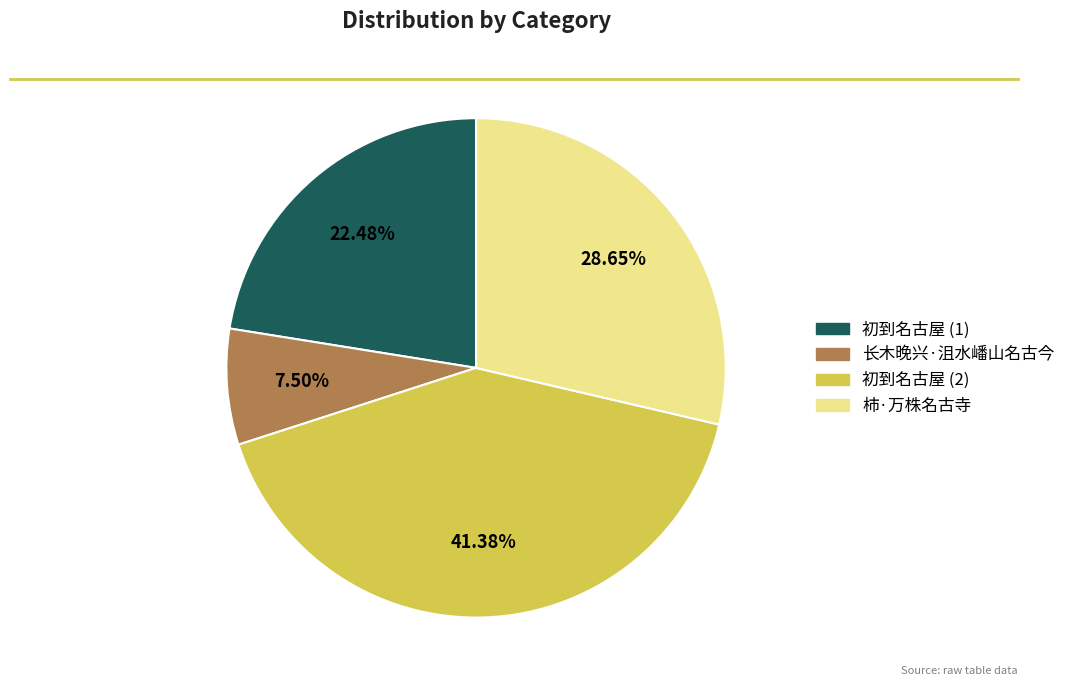

Is there any slice that represents more than half of the pie?

No